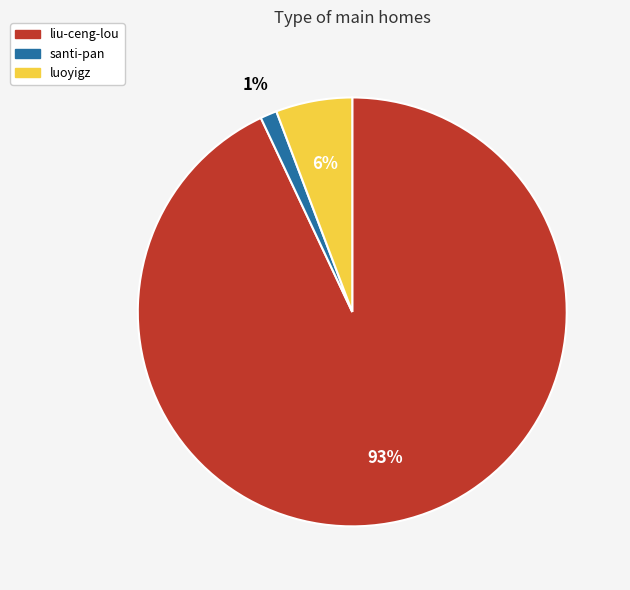

Count the number of slices in the pie.

3